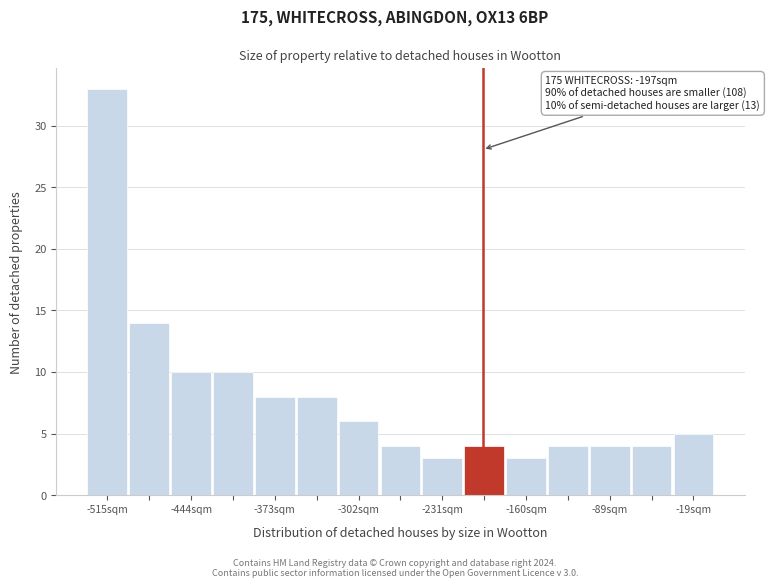

Read against the x-axis, roughly where is the centre of the tallest bar?

-510